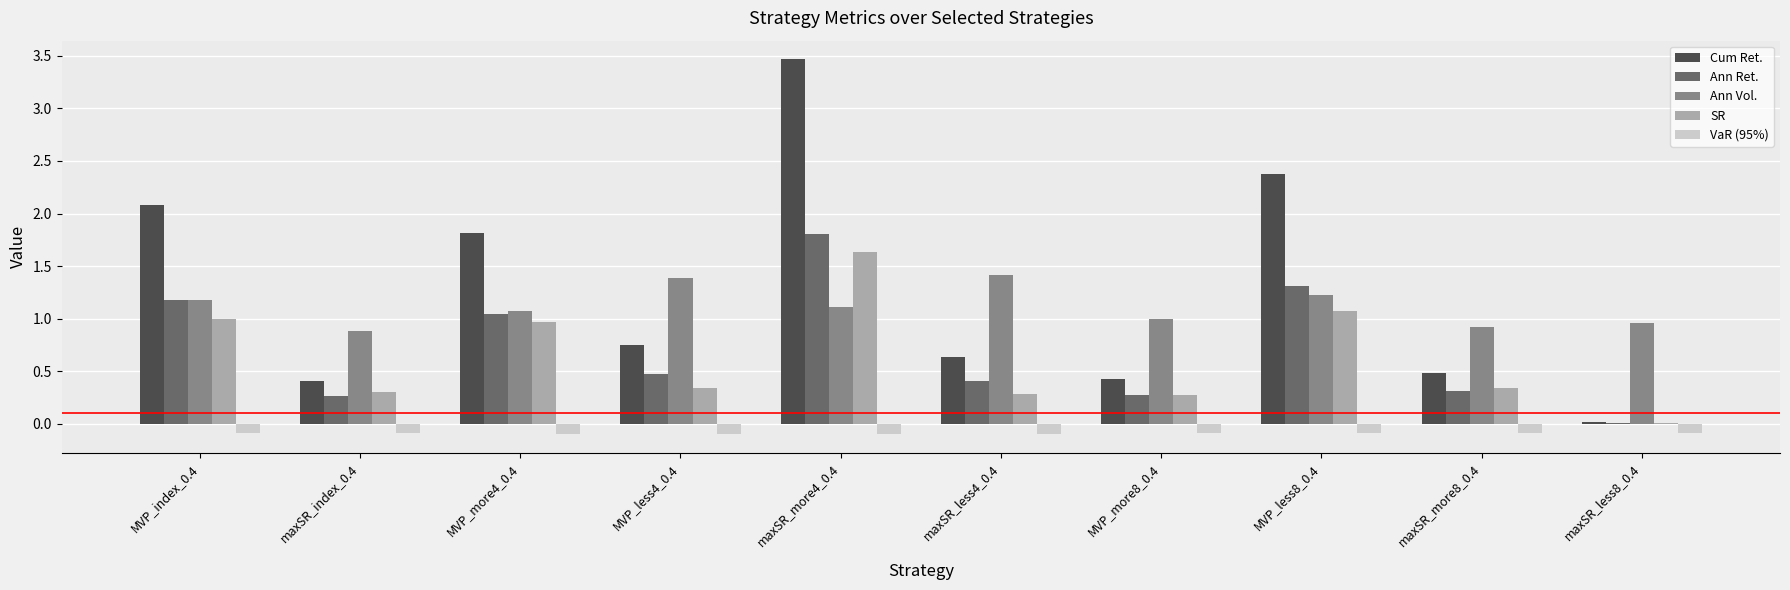

What is the sum of the SR values at maxSR_less4_0.4 and MVP_less4_0.4?

0.6